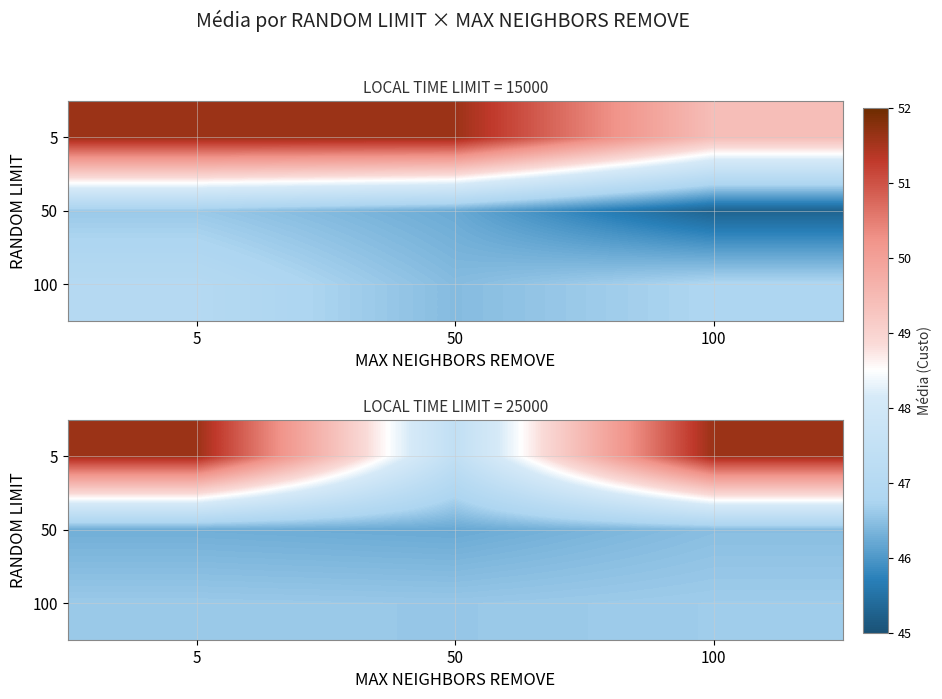

At which category does the chart reach its minimum across all series?

50